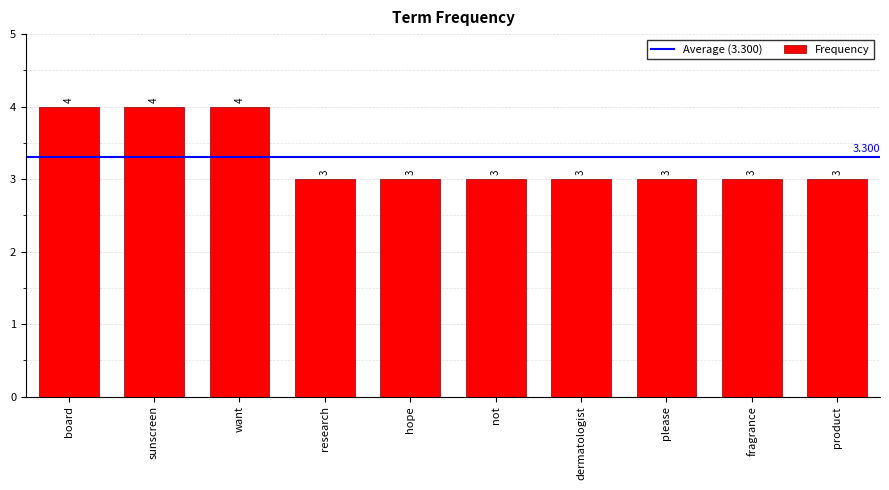

What is the label of the 9th bar from the right?

sunscreen